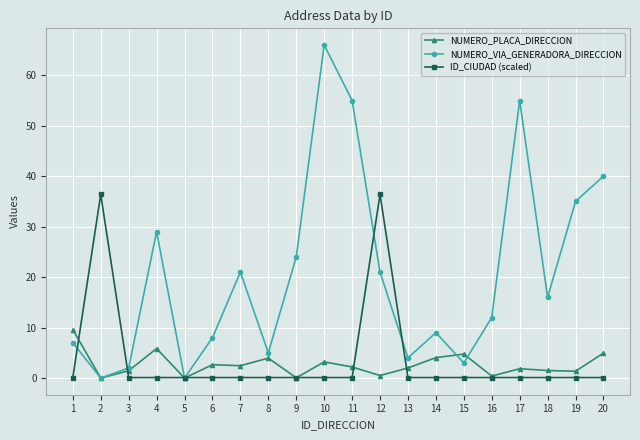

List the series in order of their peak value, highest first.

NUMERO_VIA_GENERADORA_DIRECCION, ID_CIUDAD (scaled), NUMERO_PLACA_DIRECCION